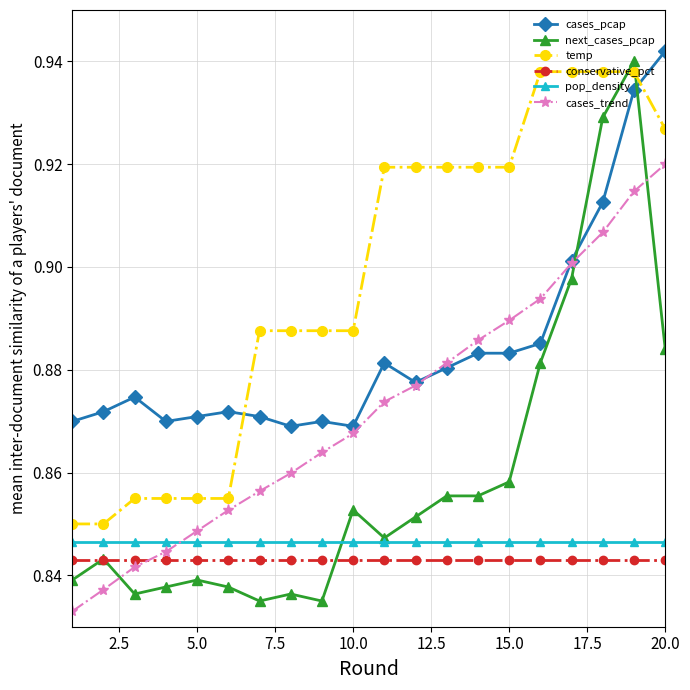

How many intersections are there between cases_trend and conservative_pct?

1